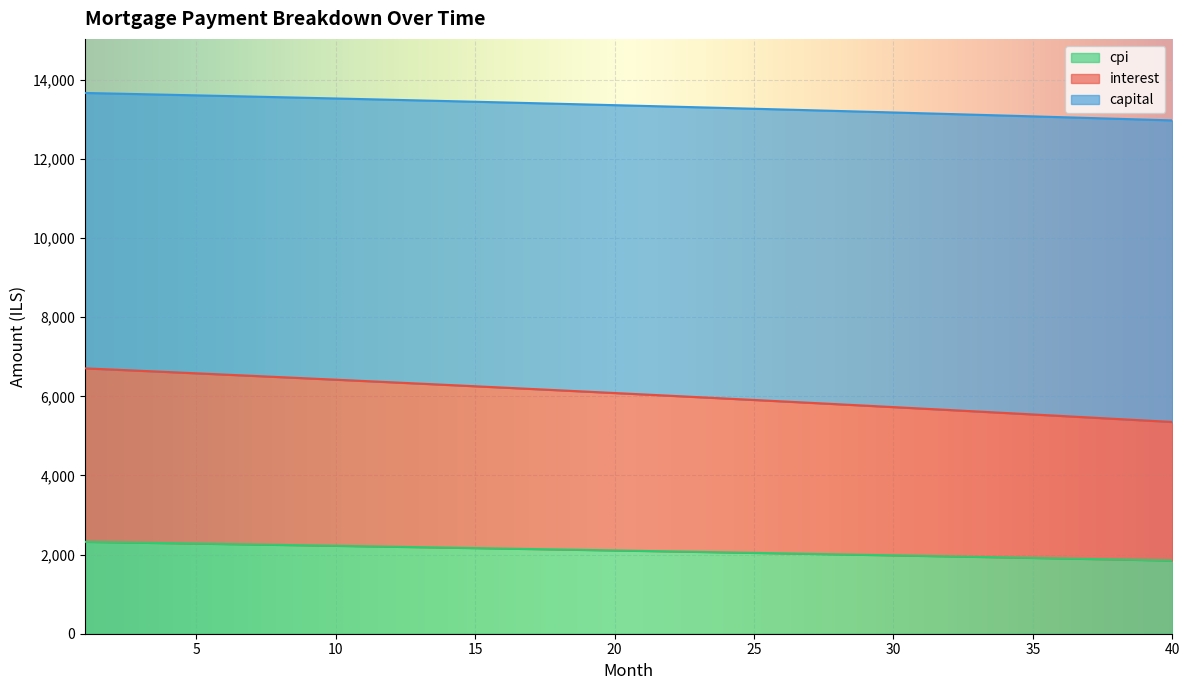

True or false: cpi and capital cross at least once.

False